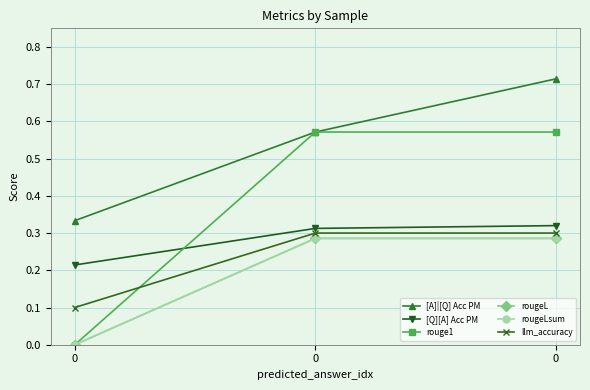

Reading left to right, extract all data points from this chart.

[A]|[Q] Acc PM: 0=0.3	0=0.6	0=0.7
[Q][A] Acc PM: 0=0.2	0=0.3	0=0.3
rouge1: 0=0.0	0=0.6	0=0.6
rougeL: 0=0.0	0=0.3	0=0.3
rougeLsum: 0=0.0	0=0.3	0=0.3
llm_accuracy: 0=0.1	0=0.3	0=0.3